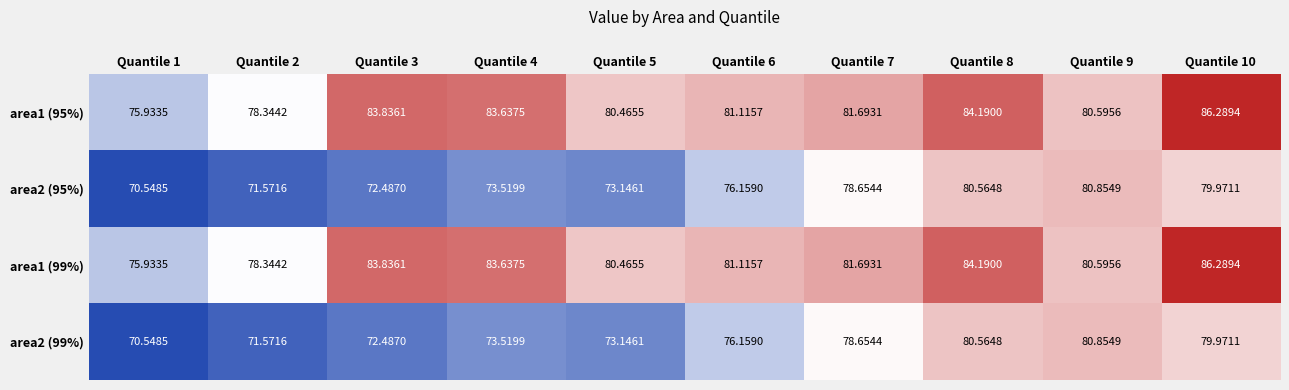

Is the value of area1 (99%) at Quantile 2 greater than the value of area2 (95%) at Quantile 5?

Yes